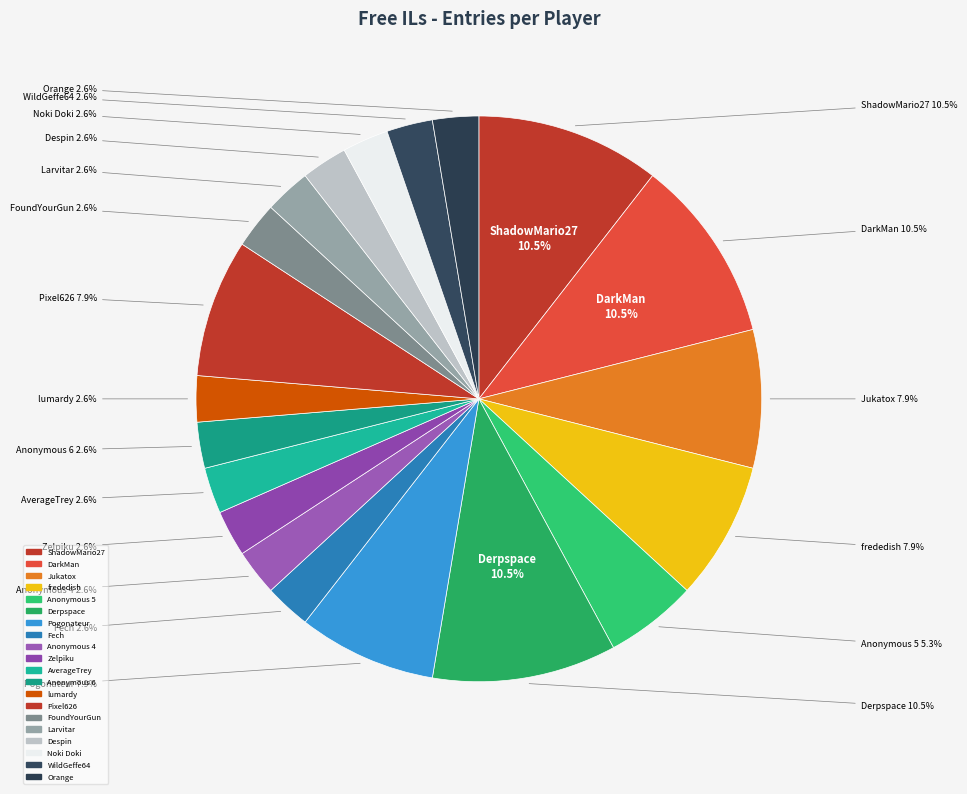

To the nearest percent, what portion does Fech represent?

3%